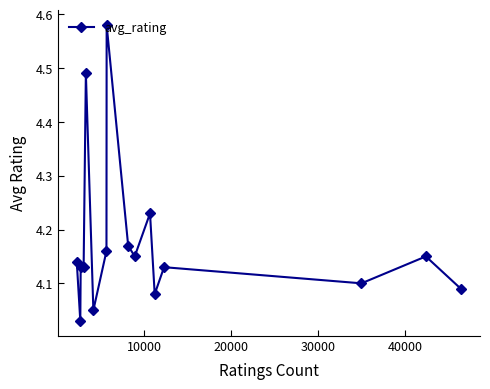

True or false: there are more than 0 points higher than both neighbors.

True